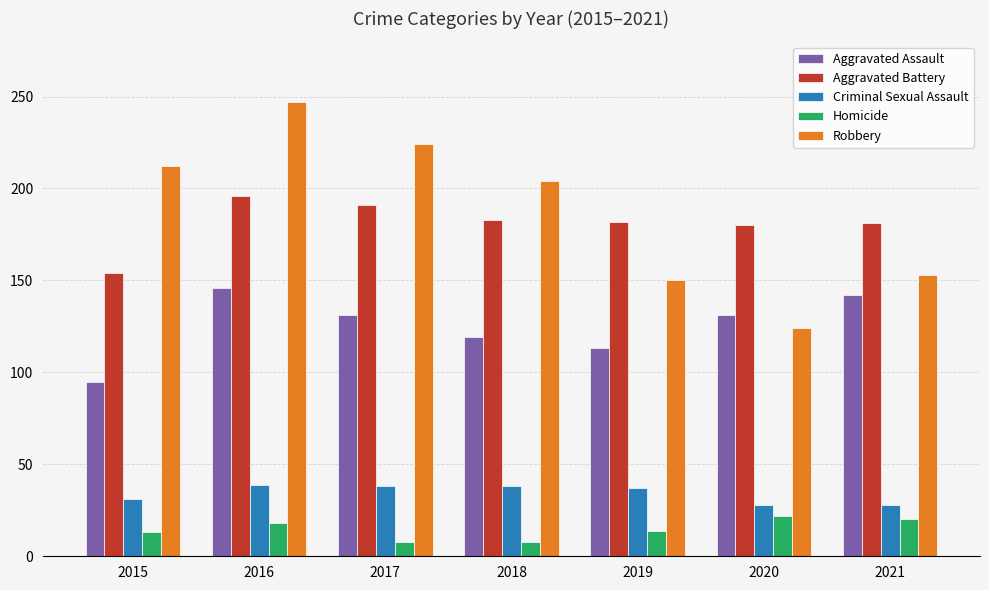

Rank the series at 2016 from highest to lowest value.

Robbery, Aggravated Battery, Aggravated Assault, Criminal Sexual Assault, Homicide